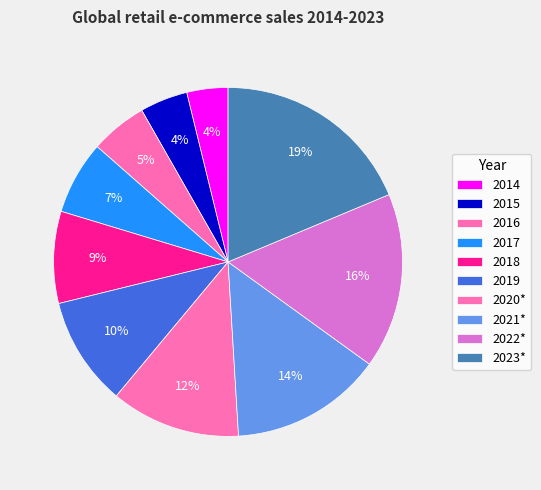

Combined, what portion of the pie is 2022* and 2014?

20.1%